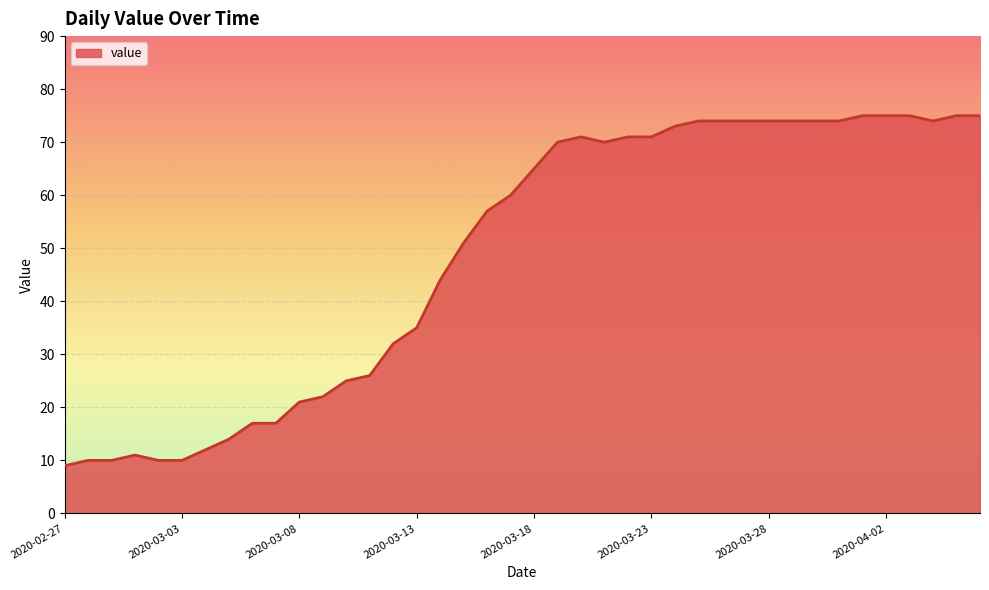

What is the difference between the maximum and minimum values?

66